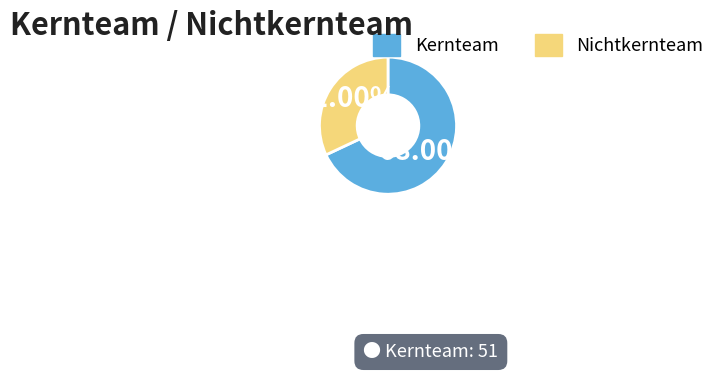

Does Nichtkernteam represent more than half of the total?

No